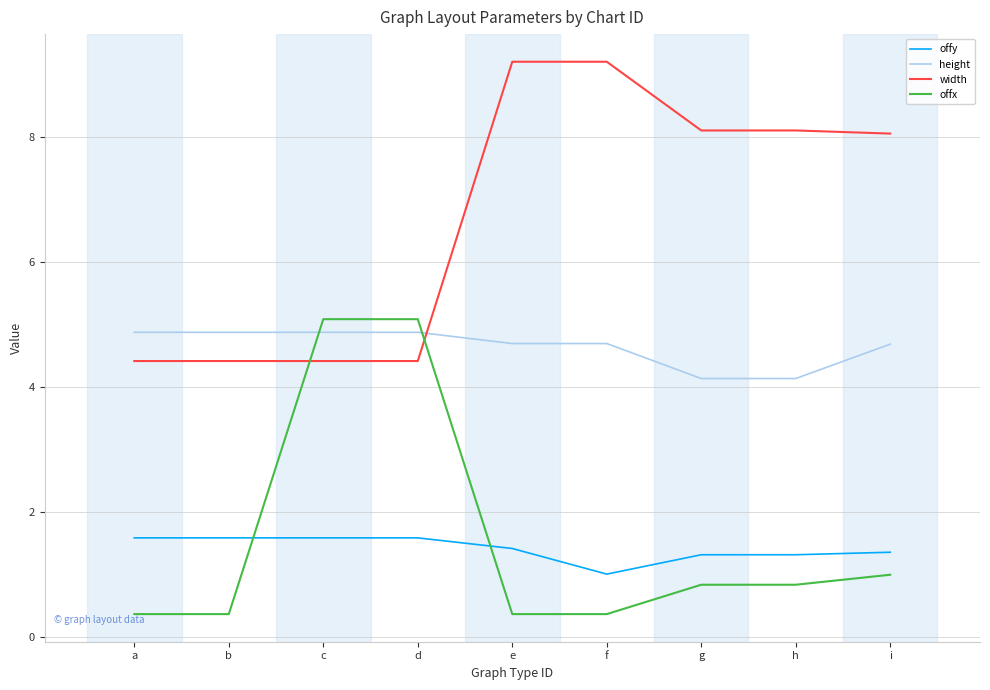

Which series ends up on top after the final intersection of offx and width?

width